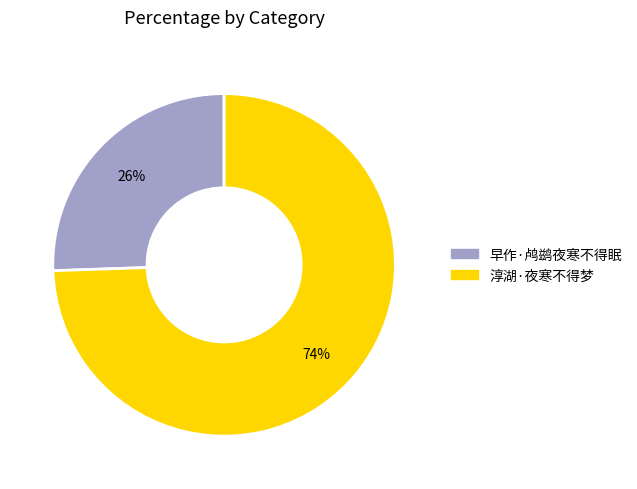

Which has a higher value, 早作·鸬鹚夜寒不得眠 or 淳湖·夜寒不得梦?

淳湖·夜寒不得梦